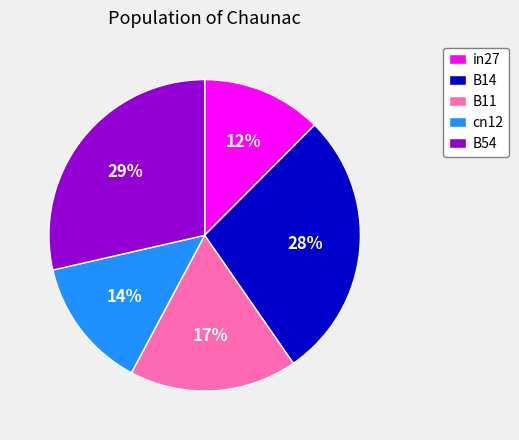

Is it true that in27 is 12% of the pie?

True